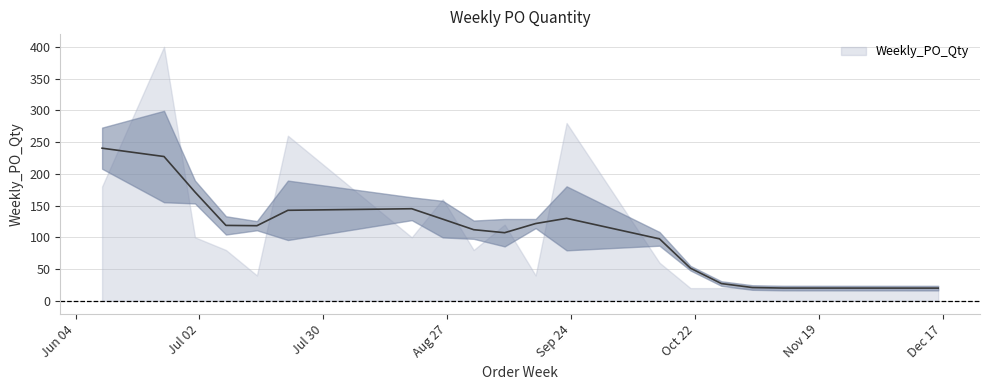

List the labels in order of value, largest first.

2024-06-24, 2024-09-23, 2024-07-22, 2024-06-10, 2024-08-26, 2024-09-09, 2024-07-01, 2024-08-19, 2024-07-08, 2024-09-02, 2024-10-14, 2024-07-15, 2024-09-16, 2024-10-21, 2024-10-28, 2024-11-04, 2024-11-11, 2024-12-09, 2024-12-16